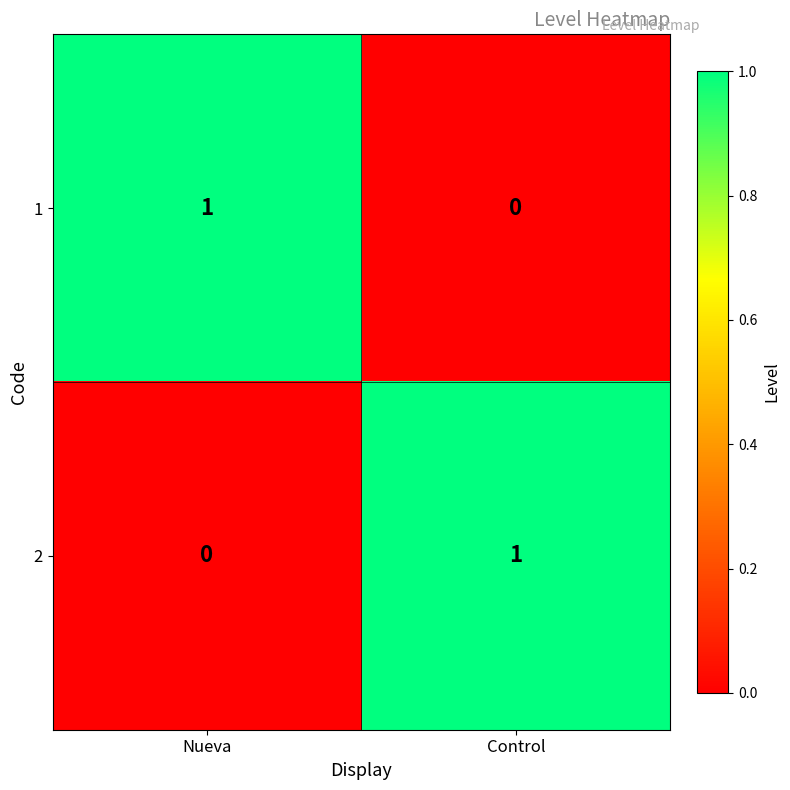

The 1 series shows 0 at Control. True or false?

True